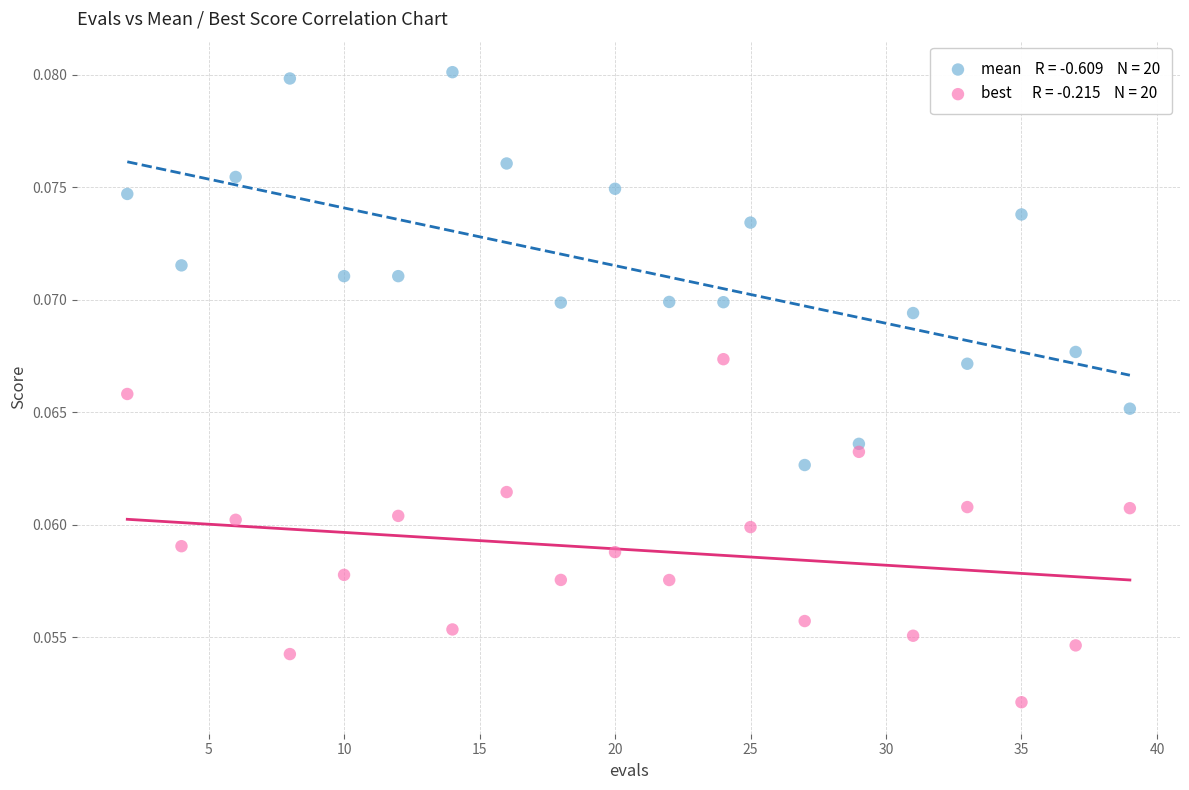

How many data points are displayed?

40